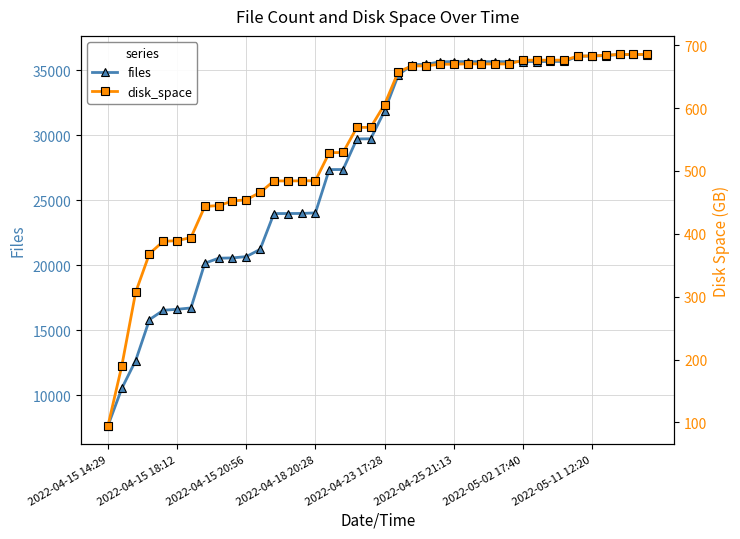

True or false: files has a value of 13608.2 at 13.

False